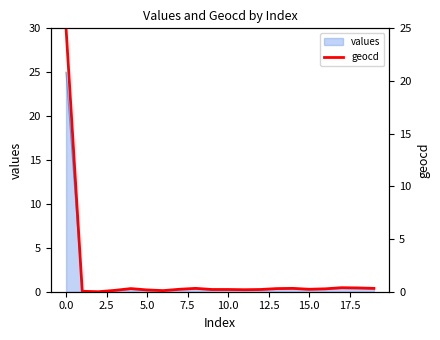

How many lines are shown in the chart?

1